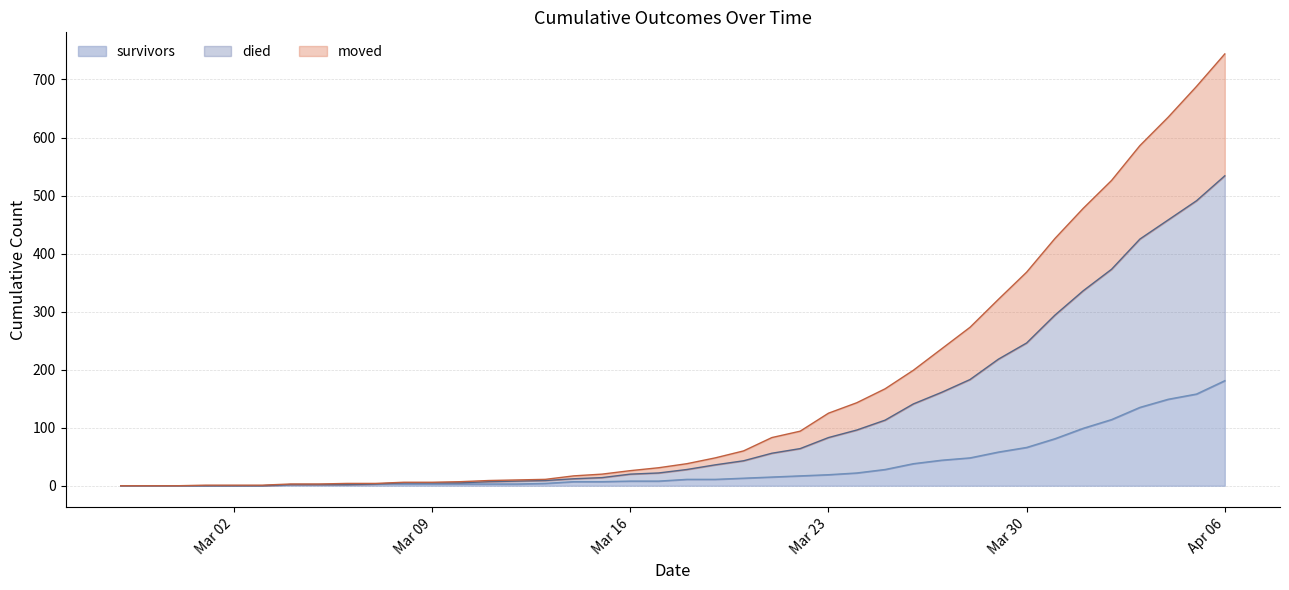

At which category is the sum across all series the highest?

Apr 06